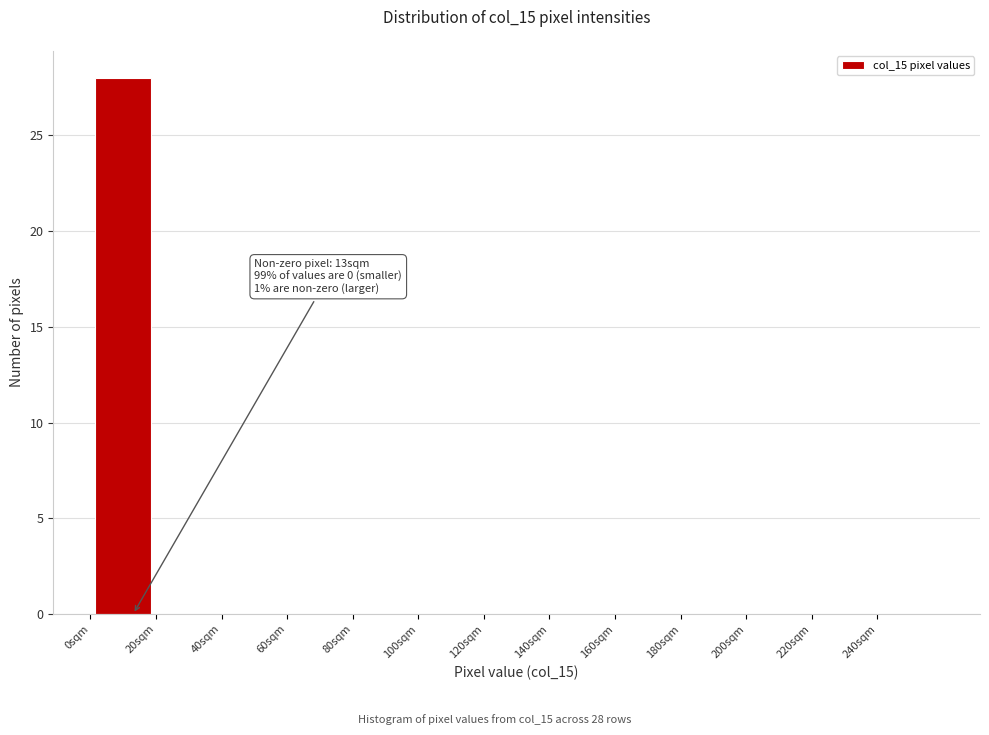

Which range on the x-axis has the tallest bar?

0 to 20